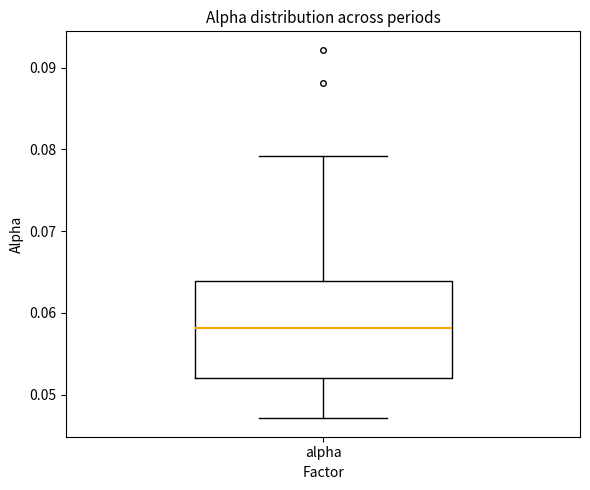

Read this box plot against the y-axis: the position of the median line, the range covered by the box, and the ends of both whiskers. The values are not printed on the chart, so give them approximately, as read against the axis.

median 0.058, box 0.052 to 0.064, whiskers 0.047 to 0.079